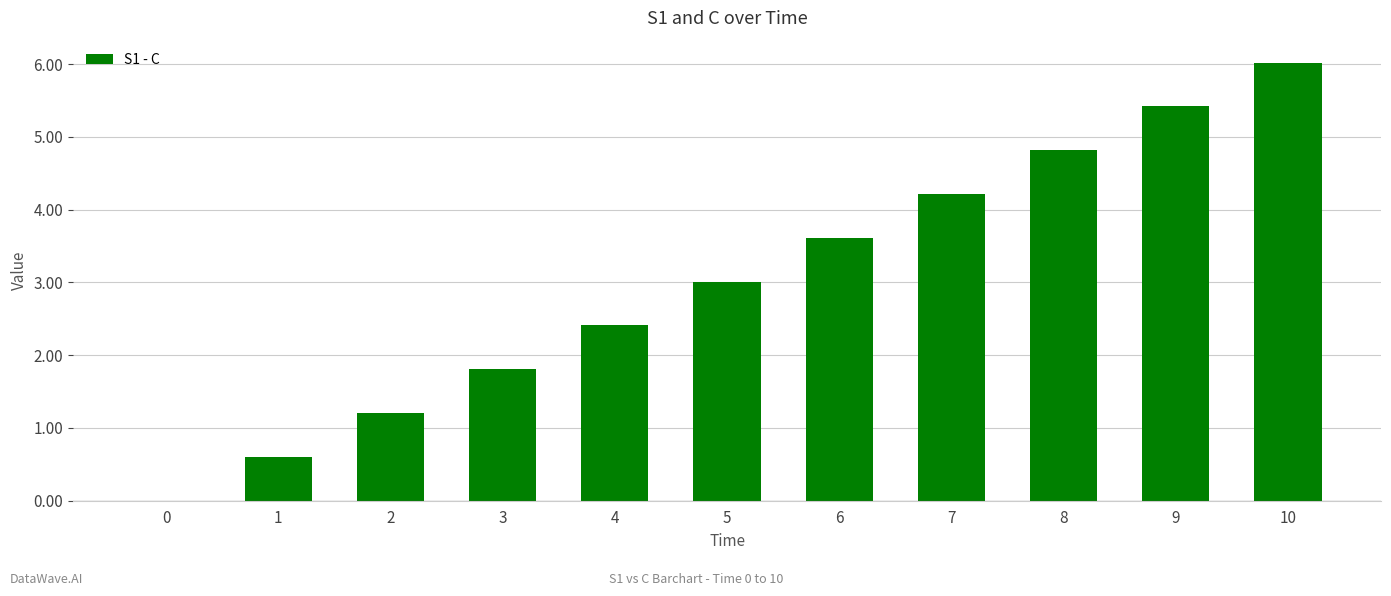

How many data points does each series have?

11